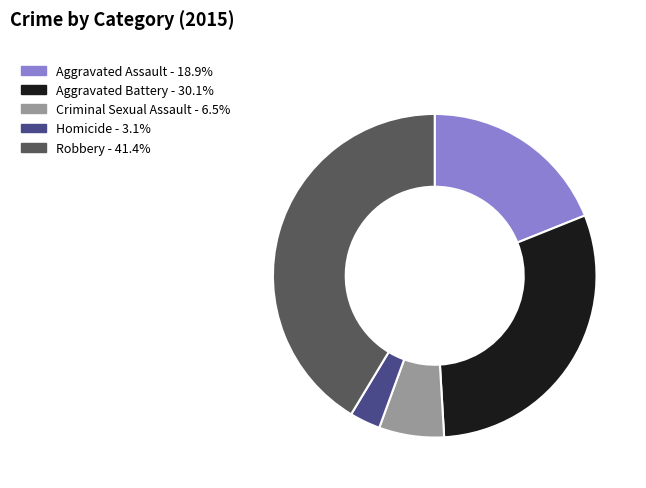

Between Robbery and Aggravated Assault, which is larger?

Robbery